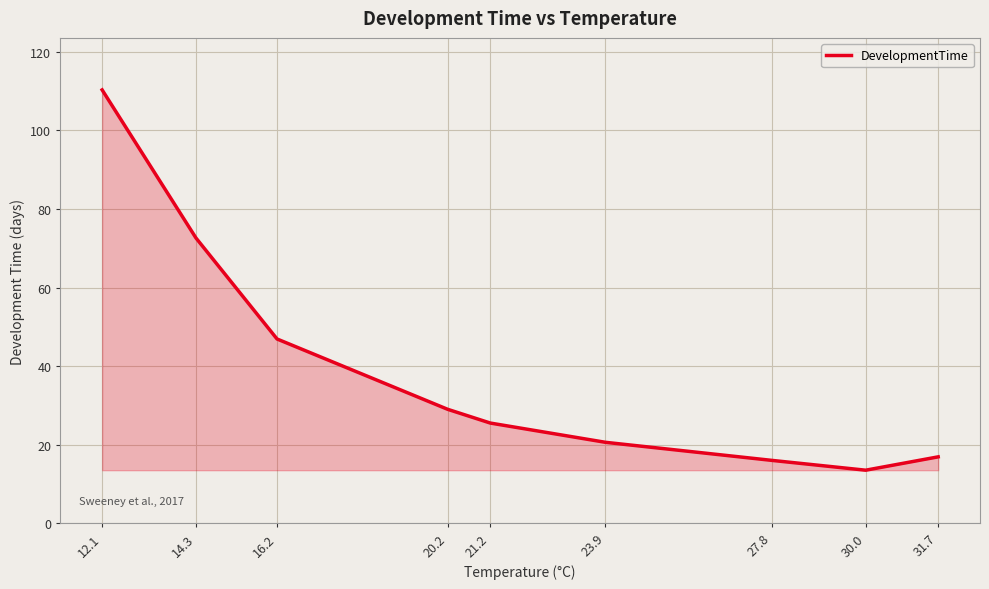

True or false: the data shows 26.0 at 14.3.

False